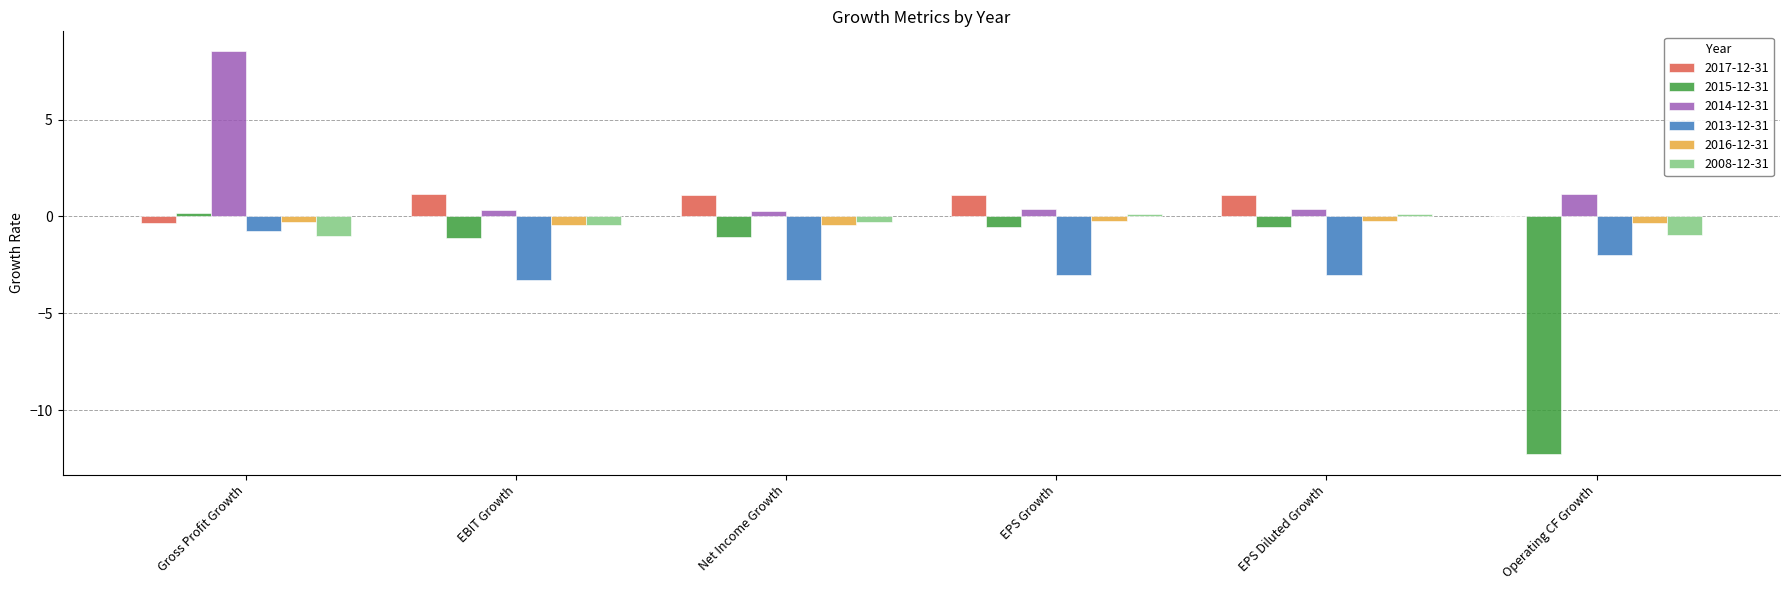

What is the spread (max minus min) of values at Gross Profit Growth?

9.5